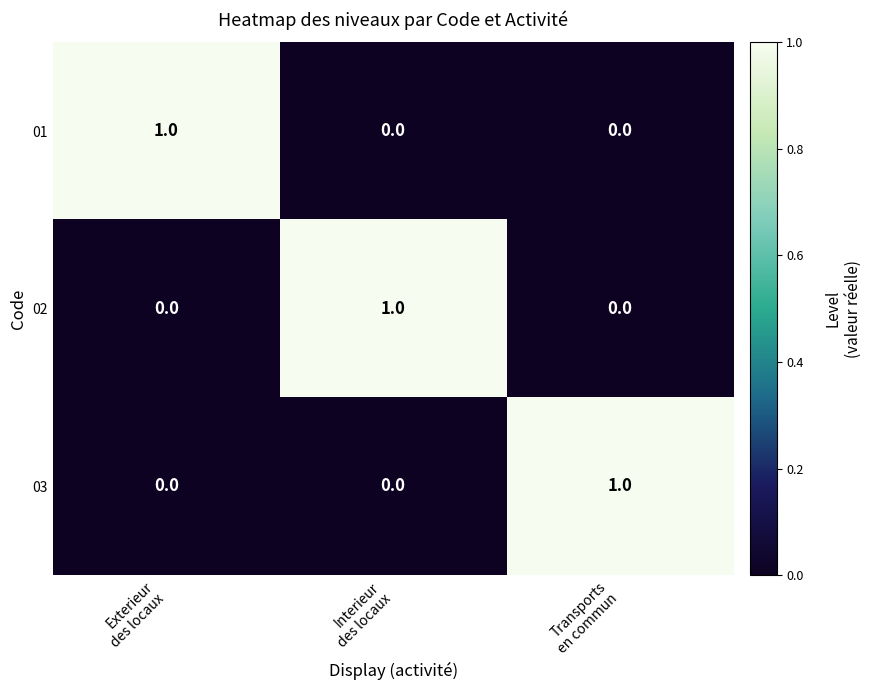

How many values in the 01 series exceed 0?

1